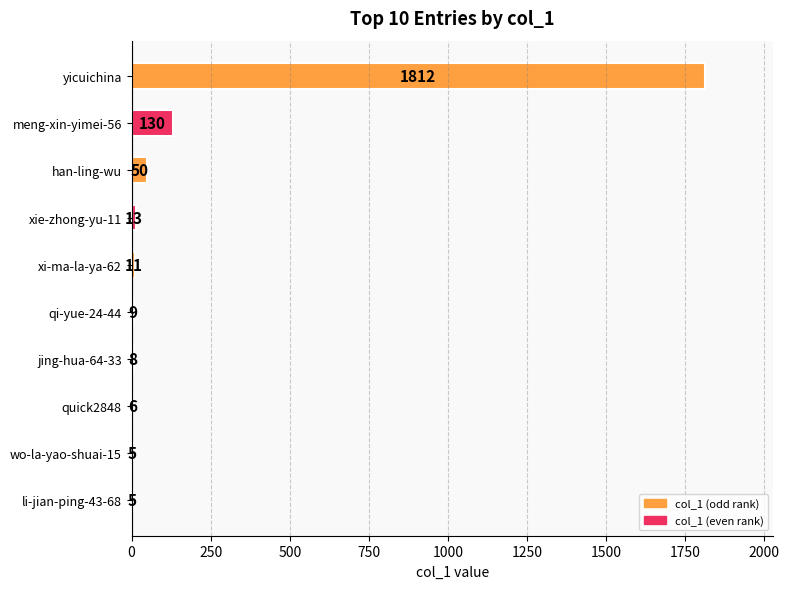

What is the sum of all values?

2049